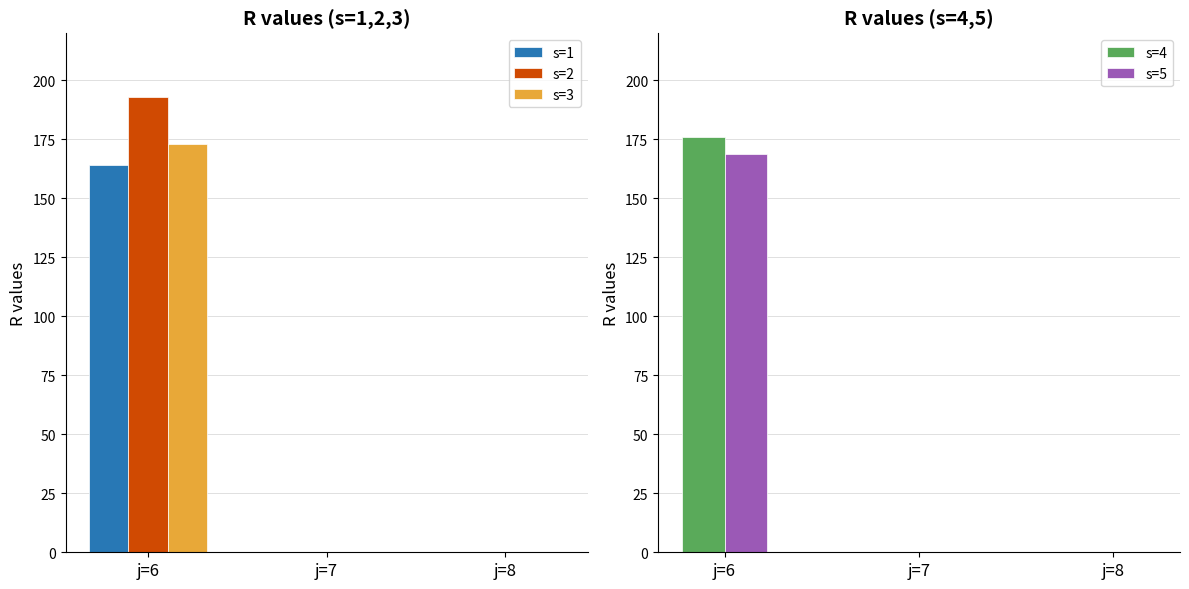

Which series has the widest spread of values?

s=2